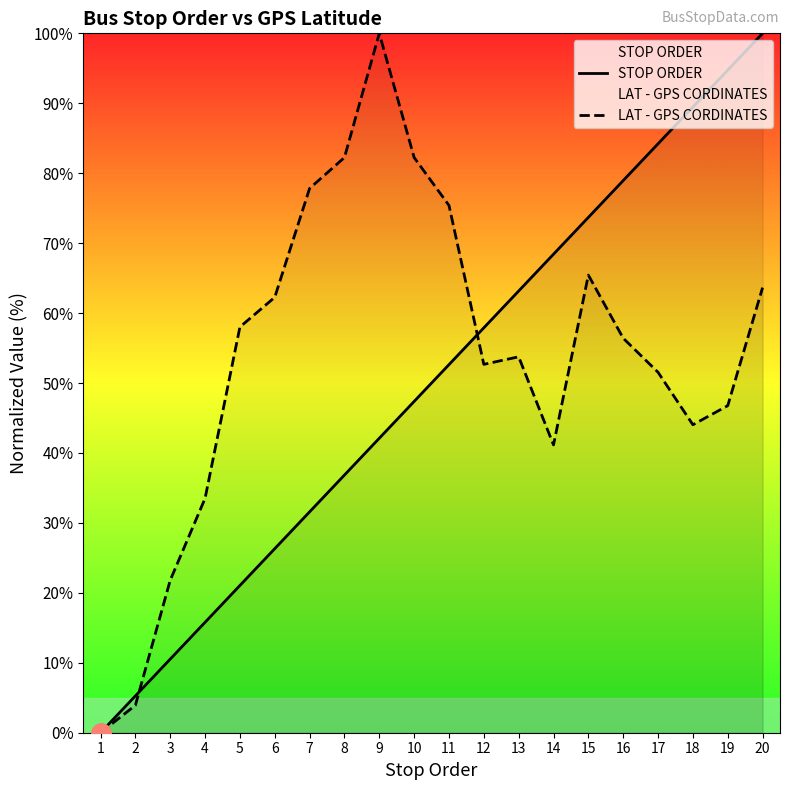

Reading right to left, transcribe all the data shown in this chart.

STOP ORDER: 20=100.0	19=94.7	18=89.5	17=84.2	16=78.9	15=73.7	14=68.4	13=63.2	12=57.9	11=52.6	10=47.4	9=42.1	8=36.8	7=31.6	6=26.3	5=21.1	4=15.8	3=10.5	2=5.3	1=0.0
LAT - GPS CORDINATES: 20=63.6	19=46.8	18=44.0	17=51.5	16=56.4	15=65.4	14=41.2	13=53.7	12=52.7	11=75.4	10=82.2	9=100.0	8=82.2	7=77.8	6=62.3	5=58.0	4=33.5	3=21.8	2=3.9	1=0.0